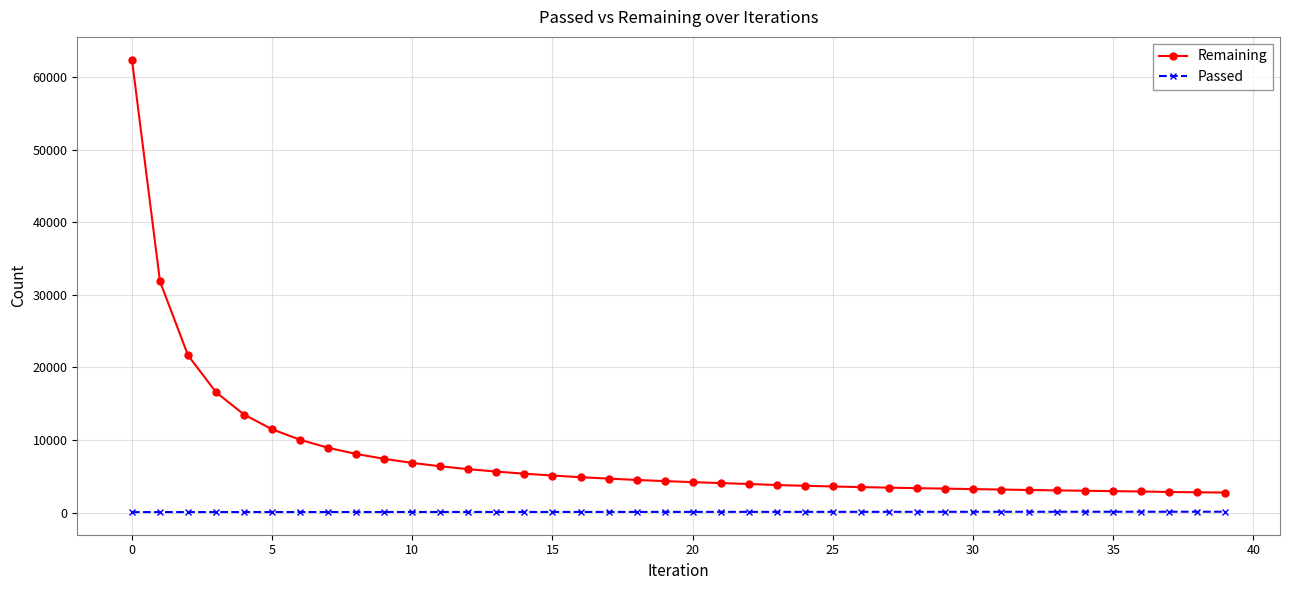

What is the value of the Remaining point at the 2nd from the left?

31846